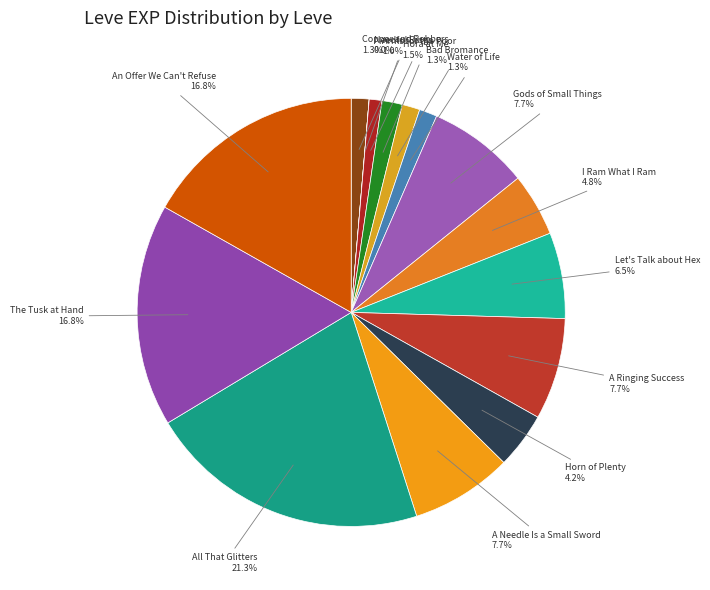

Which category has the smallest portion of the pie?

Needful Rings